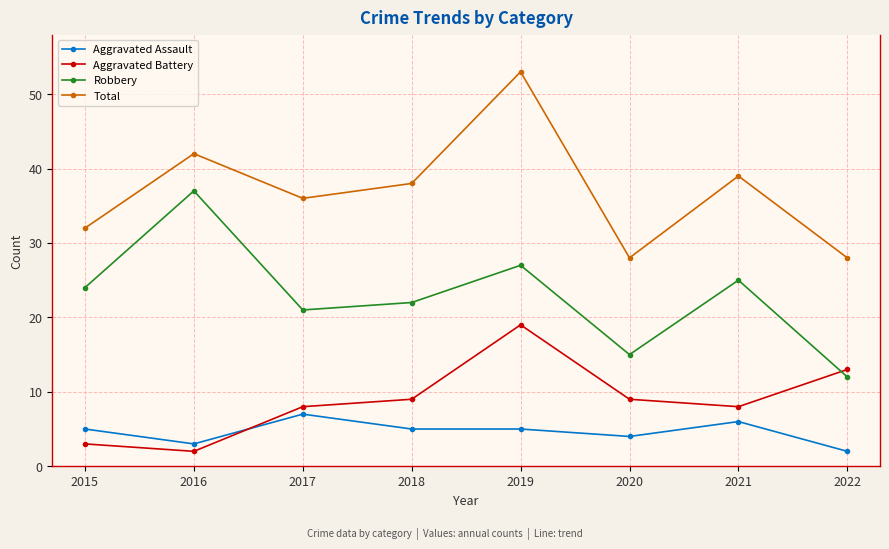

Between 2021 and 2022, which series saw the biggest shift?

Robbery